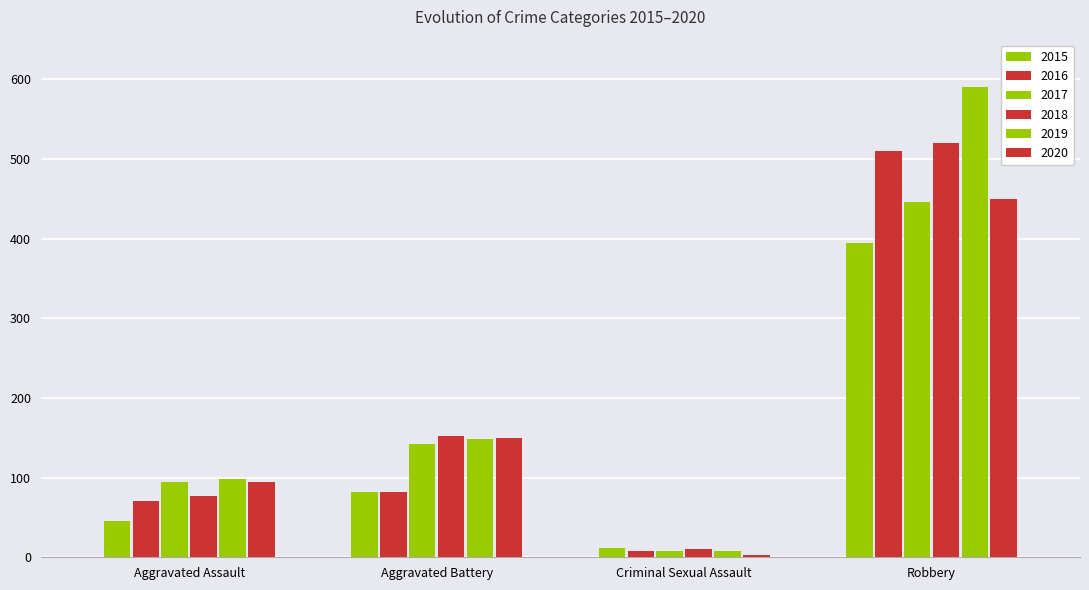

At Aggravated Assault, list the series in order from smallest to largest.

2015, 2016, 2018, 2020, 2017, 2019